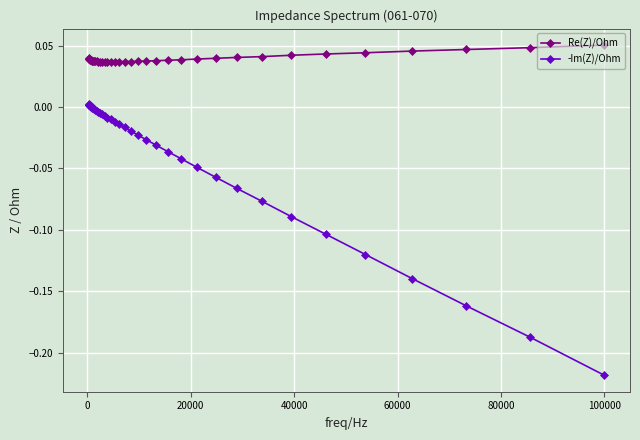

List the series in order of their overall mean, highest first.

Re(Z)/Ohm, -Im(Z)/Ohm